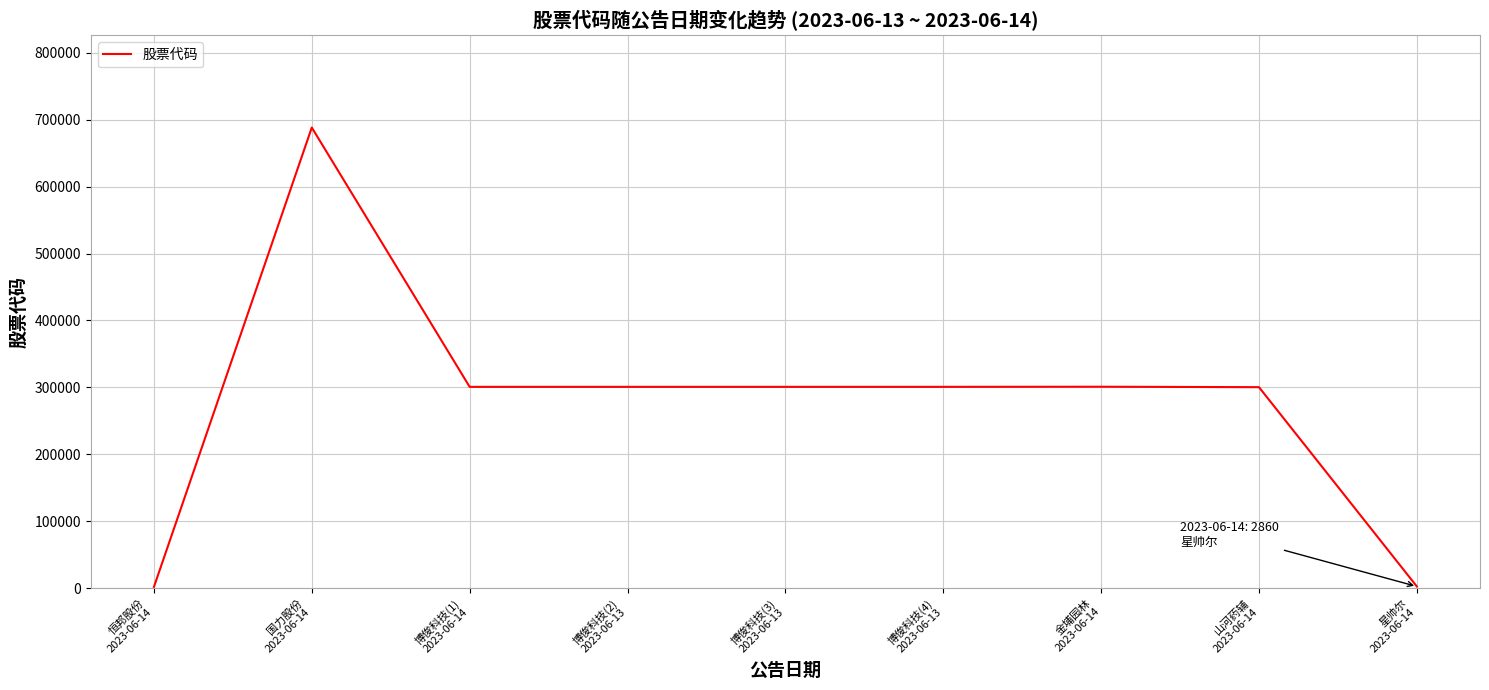

What is the maximum value shown in the chart?

688103